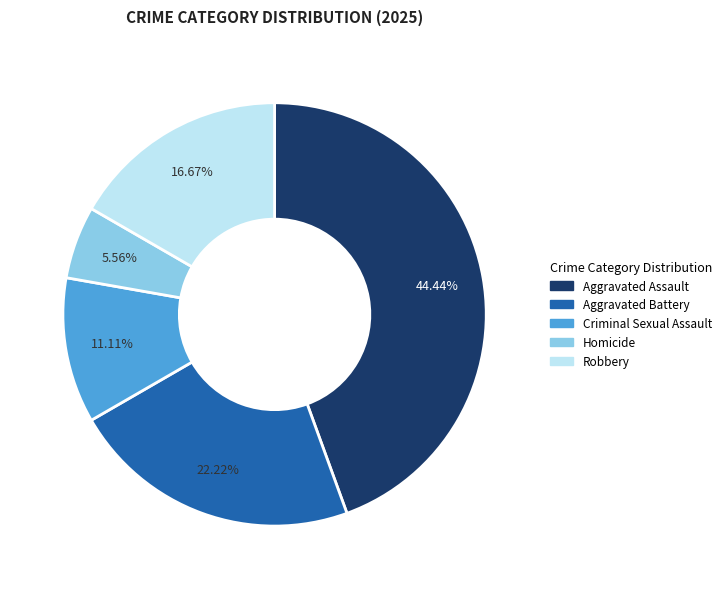

Rank the categories by value from highest to lowest.

Aggravated Assault, Aggravated Battery, Robbery, Criminal Sexual Assault, Homicide